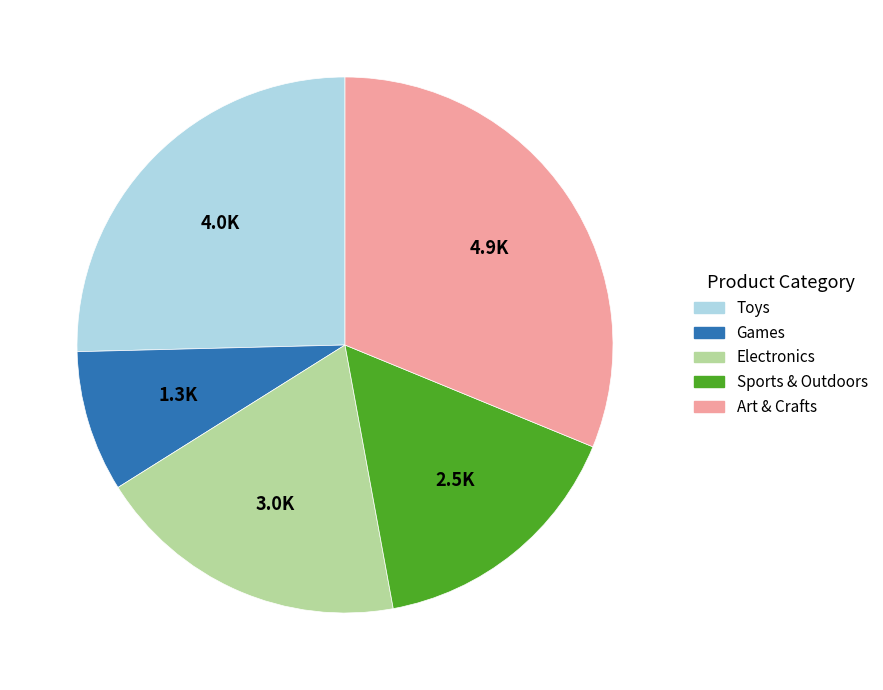

Is it true that Games is 1% of the pie?

False